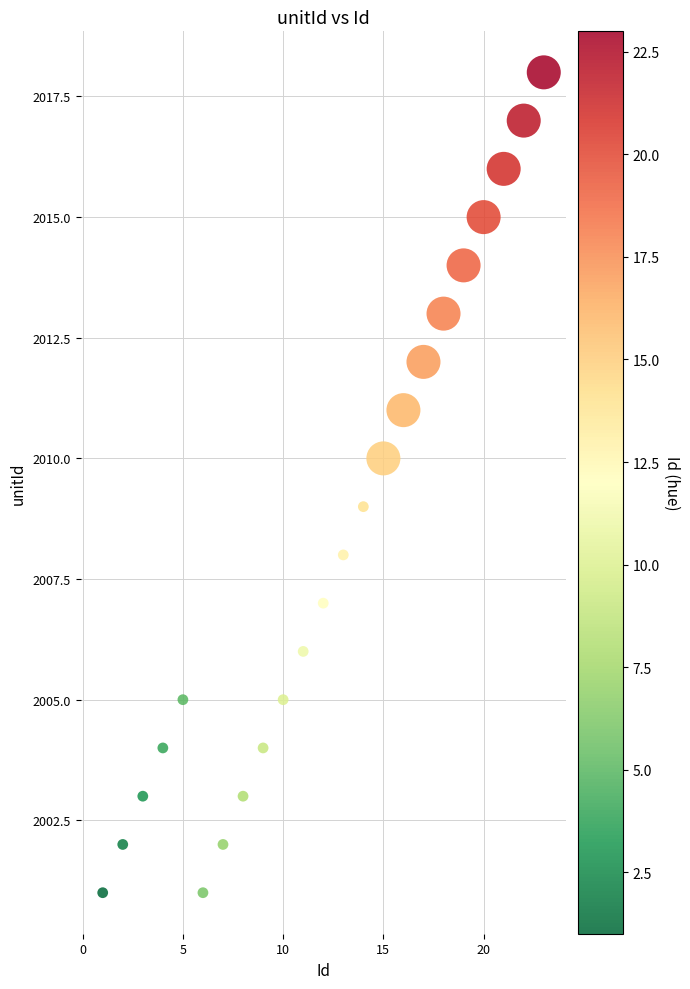

What is the range of Y values (max minus min)?

17